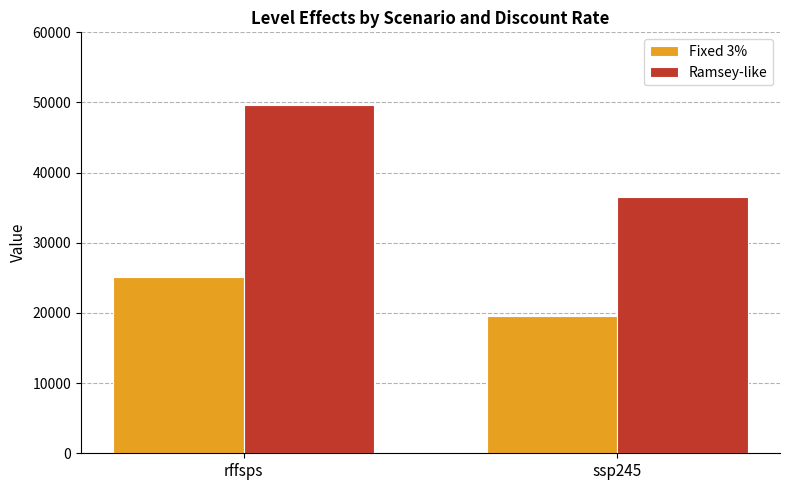

How many data points does each series have?

2